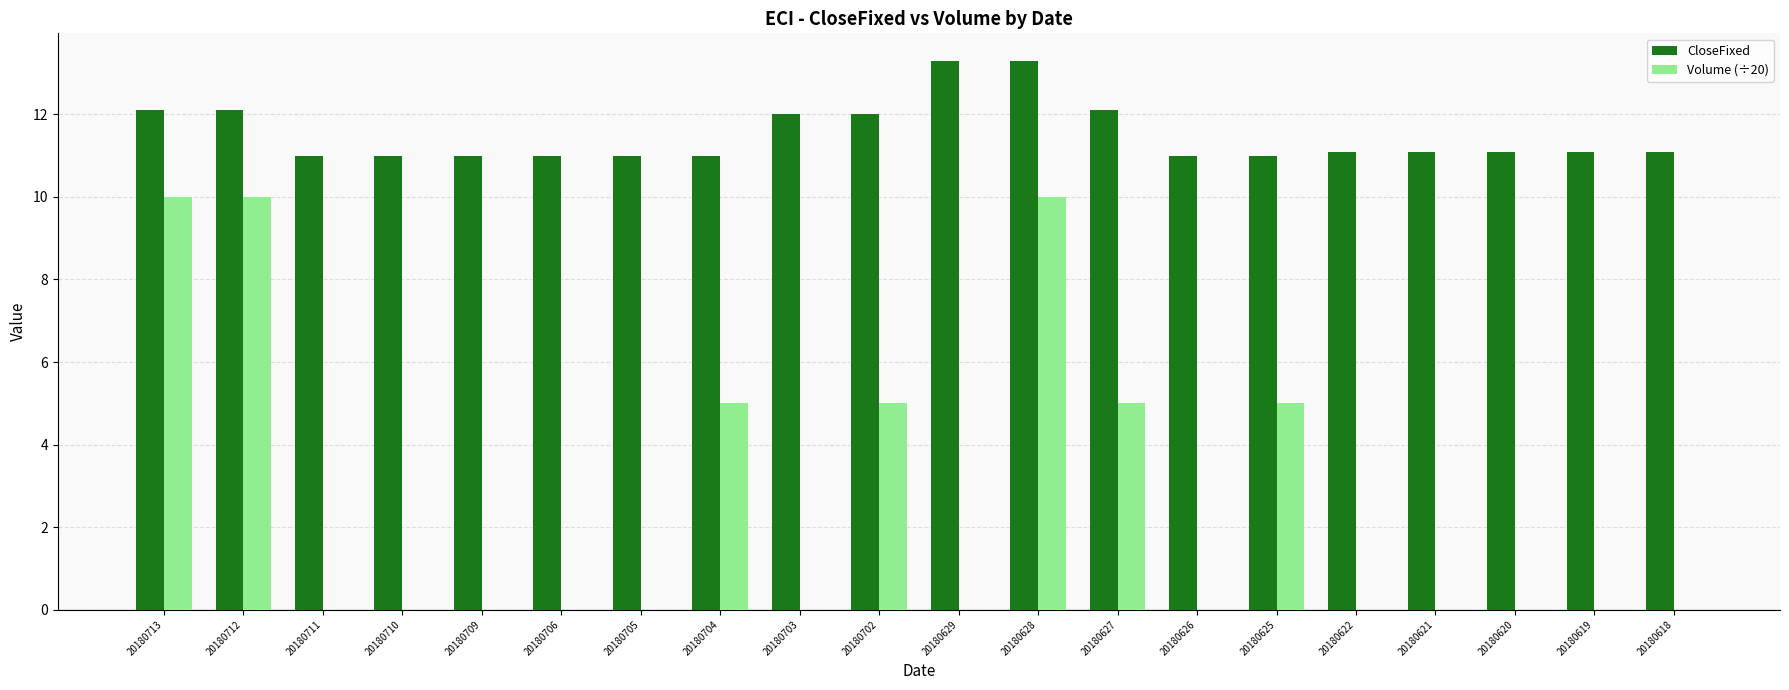

Which series changed the most between 20180709 and 20180703?

CloseFixed